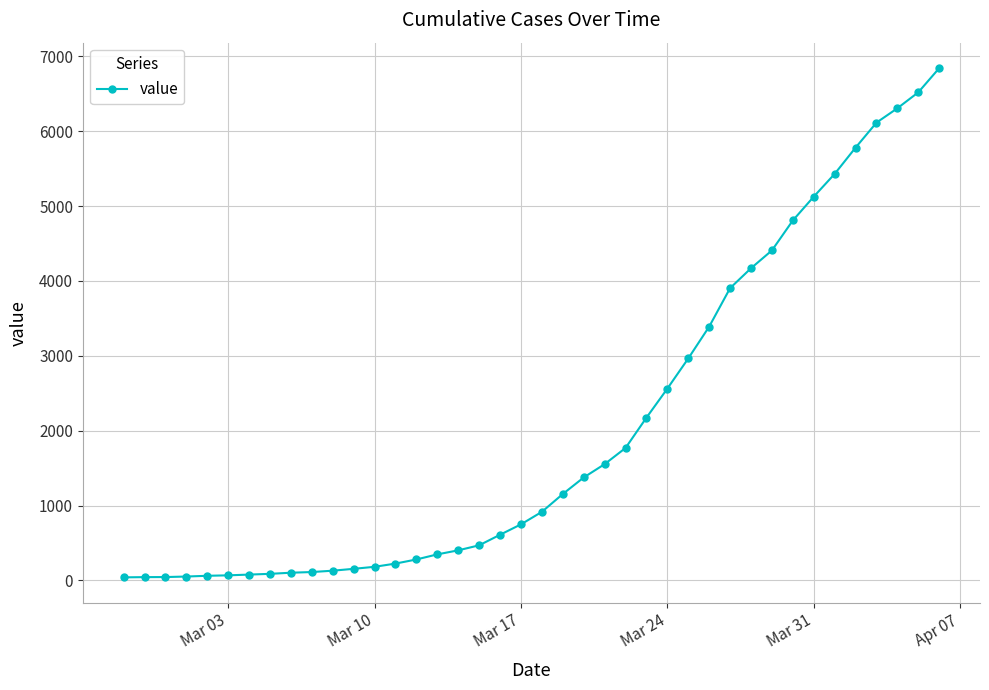

What is the difference between the second highest and minimum values?

6479